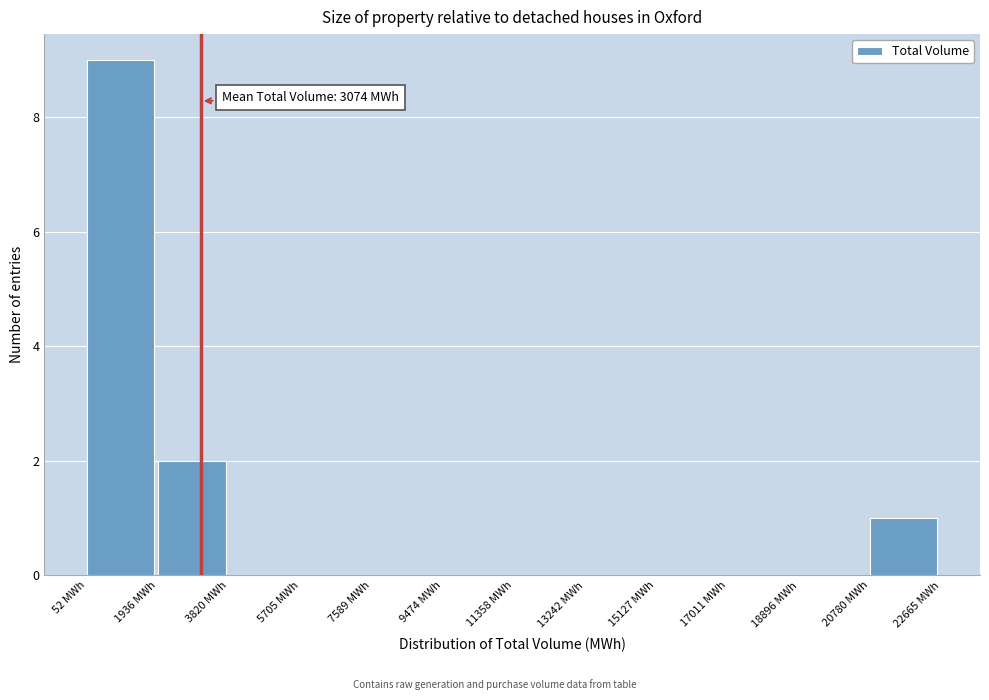

Over which range of the x-axis is the bar tallest?

0 to 2000